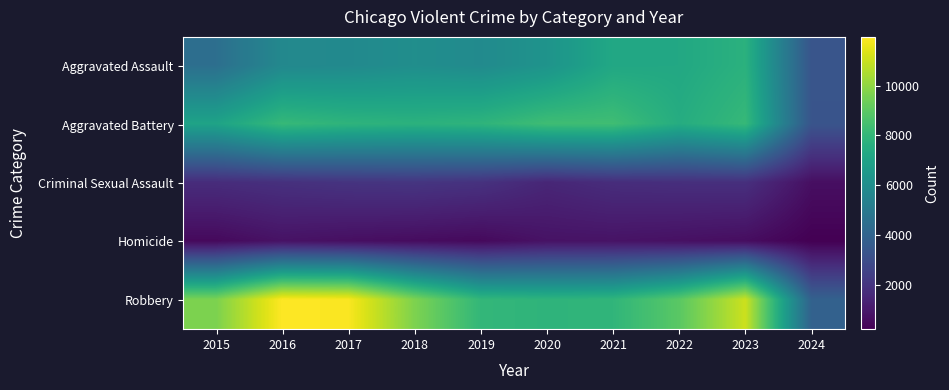

Which series has the largest total across all categories?

Robbery